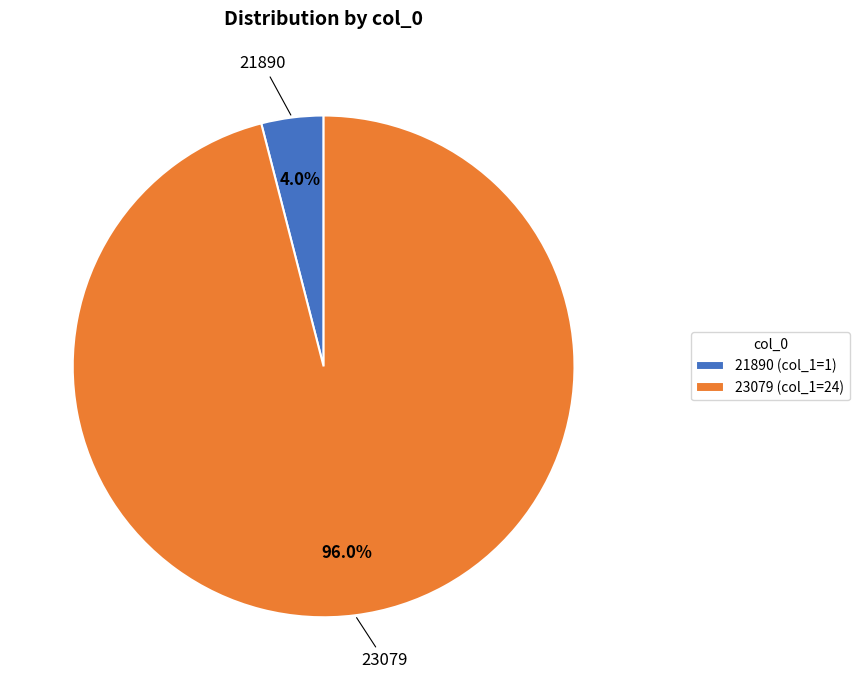

To the nearest percent, what is the difference between the largest and smallest slice percentages?

92%